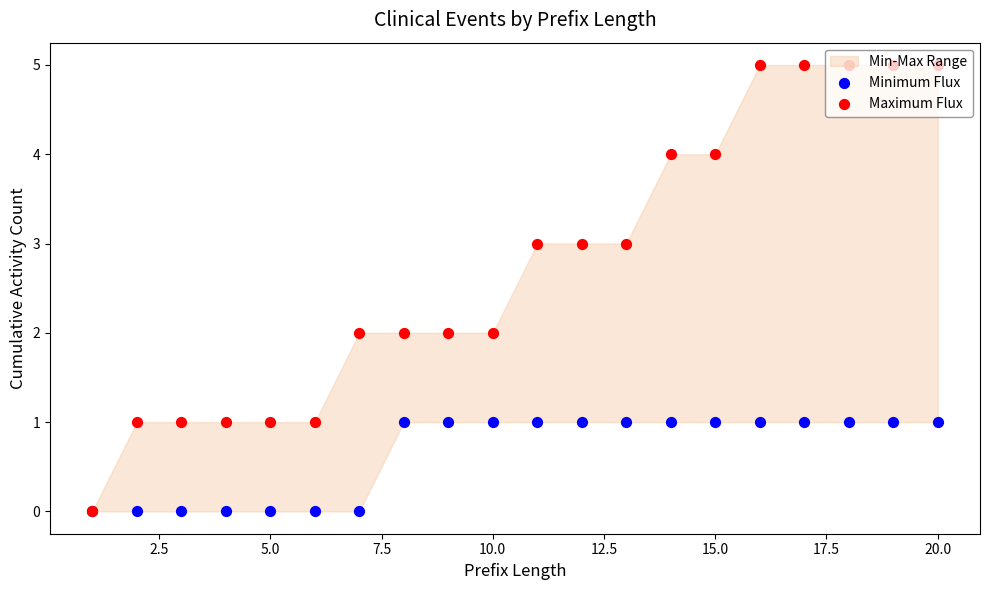

Which series has the largest total across all categories?

Maximum Flux